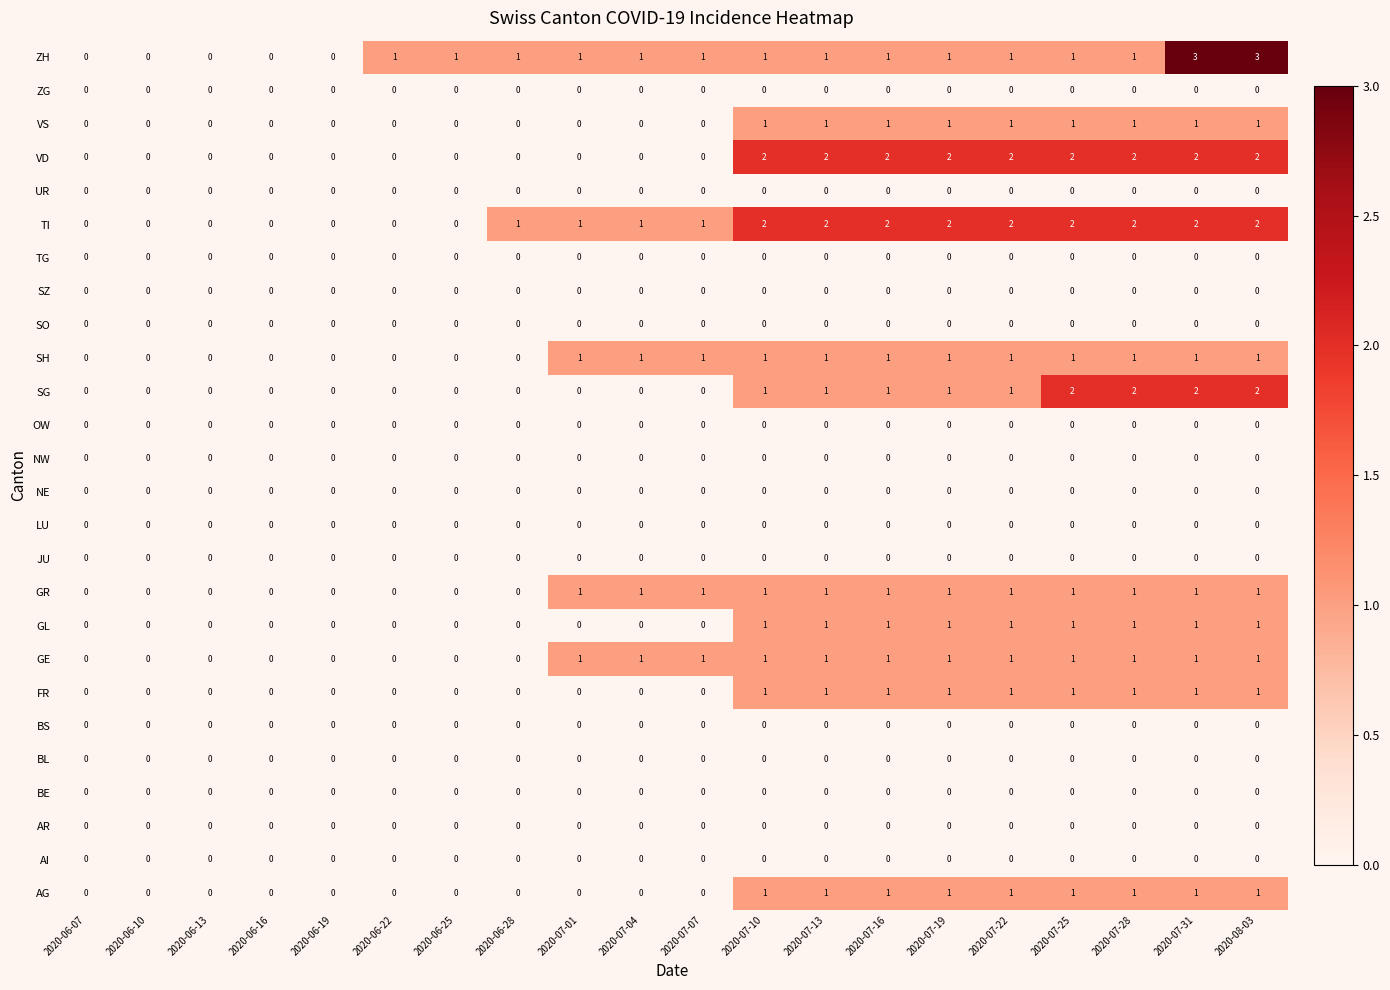

What is the sum of all VS values?

9